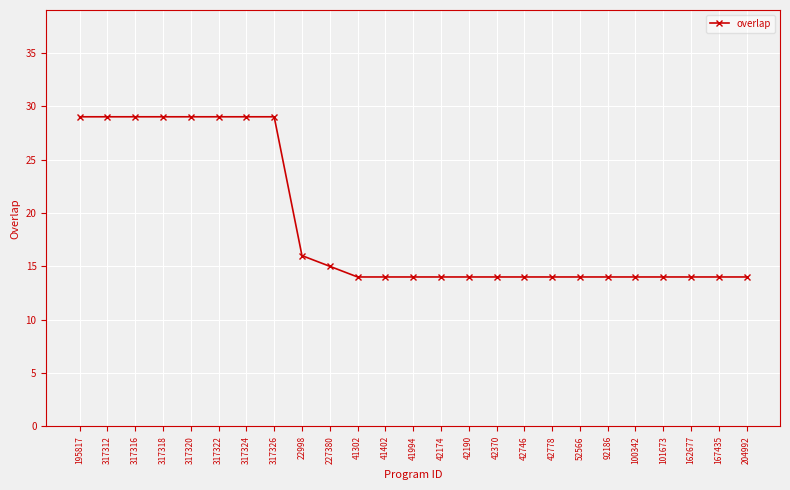

What position from the right is 195817?

25